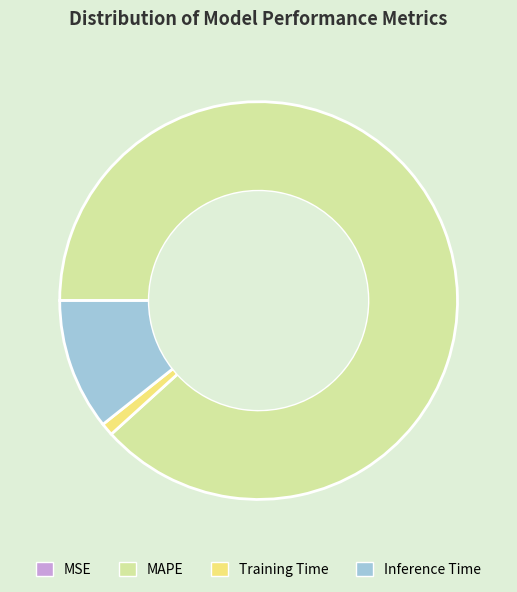

Between Training Time and Inference Time, which is larger?

Inference Time